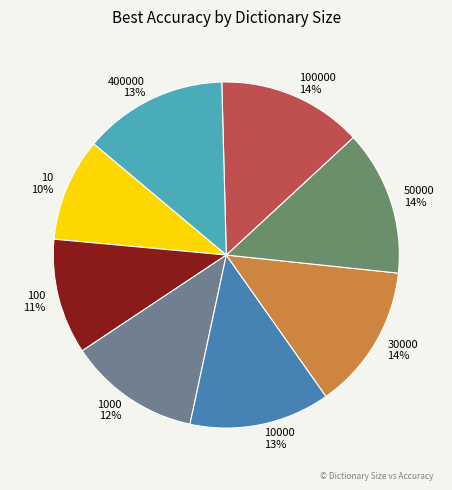

Is there a majority slice in this chart?

No